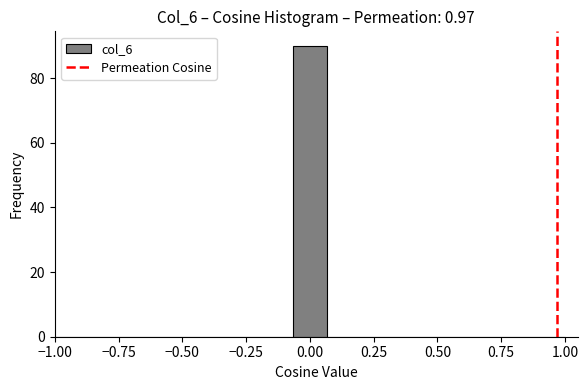

Around what value on the x-axis is the tallest bar? Give the approximate position of its centre, as read against the axis.

0.00